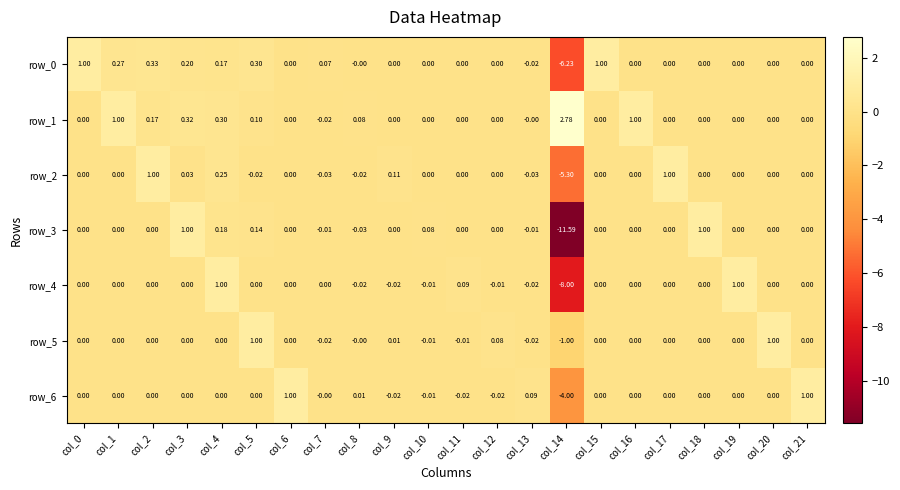

At which category is the sum across all series the highest?

col_4